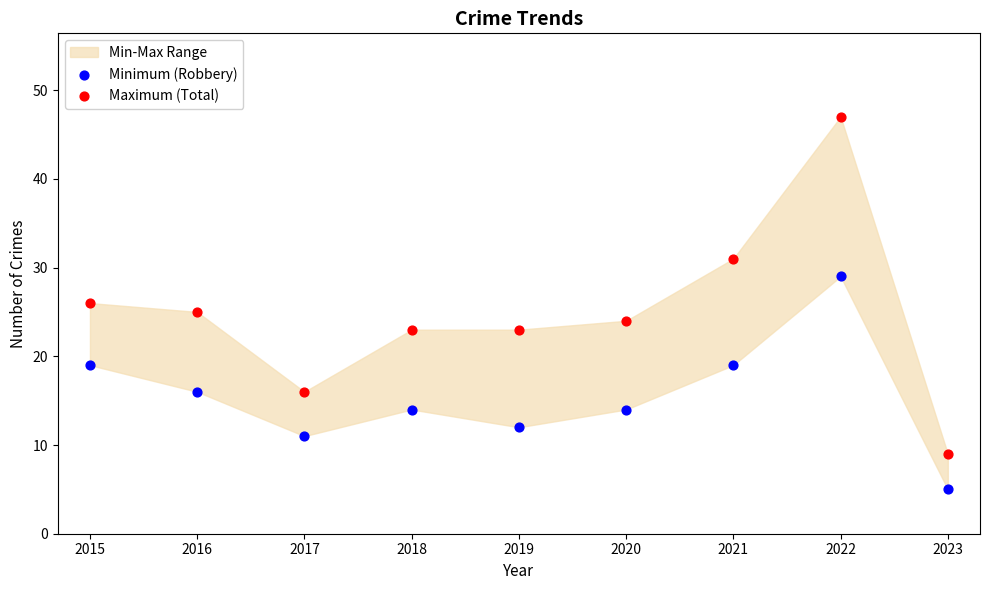

In the Maximum (Total) series, what Y value is closest to 28?

26